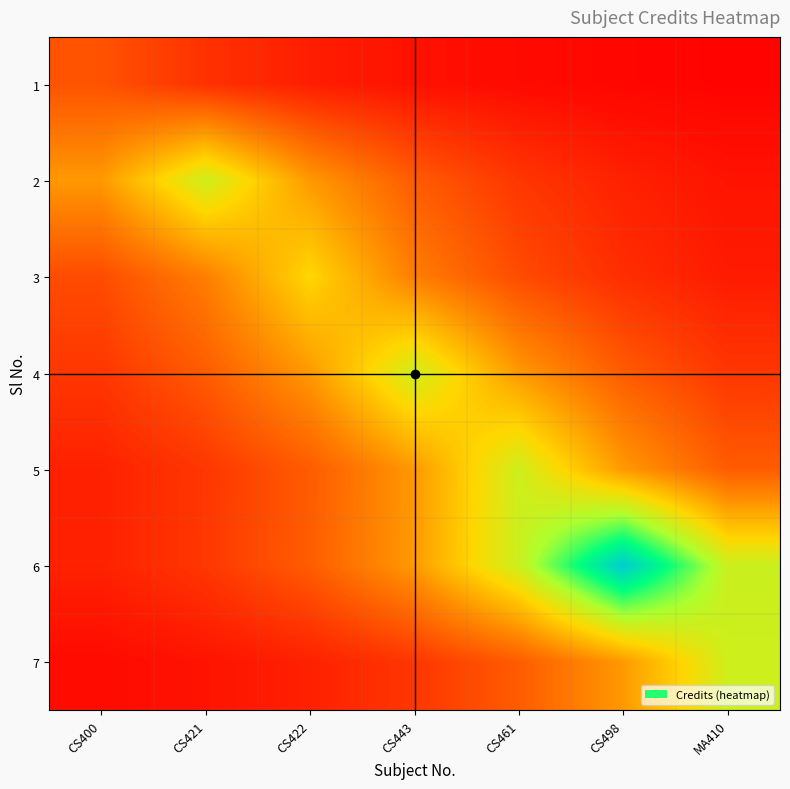

At CS422, list the series in order from largest to smallest.

3, 2, 4, 6, 5, 7, 1